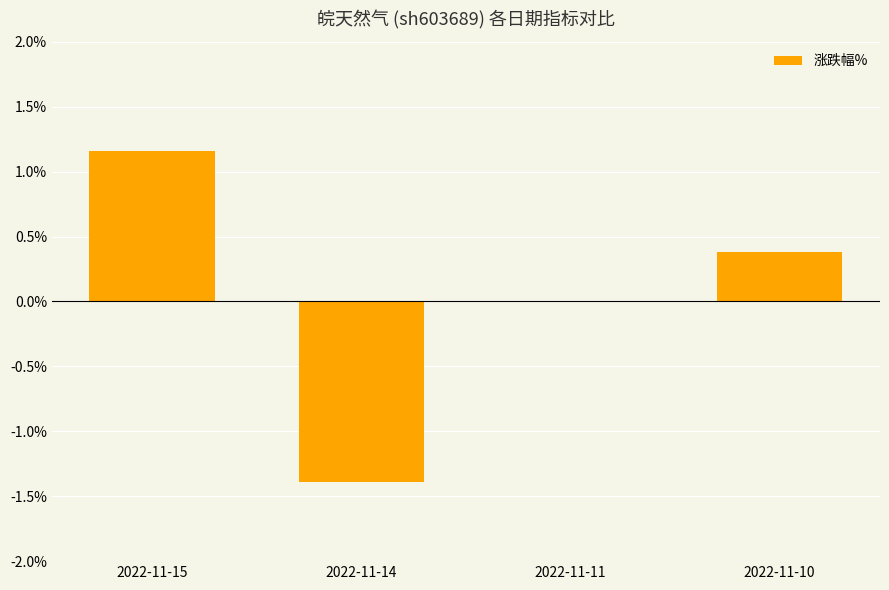

The value at 2022-11-10 is 0.4. True or false?

True